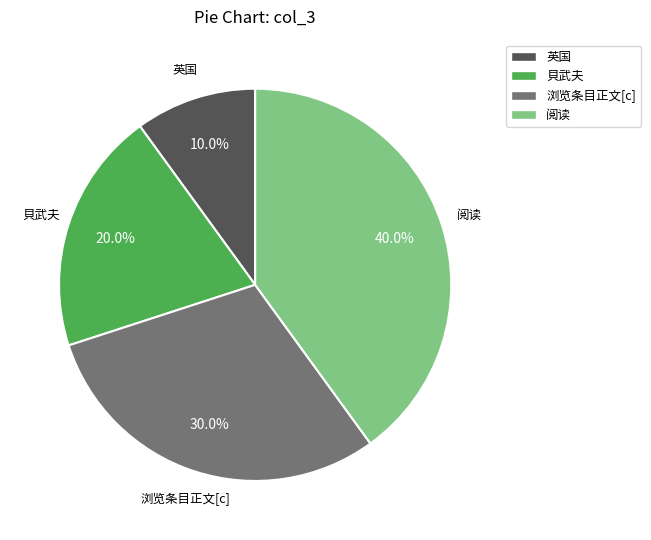

To the nearest percent, what is the difference between the largest and smallest slice percentages?

30%